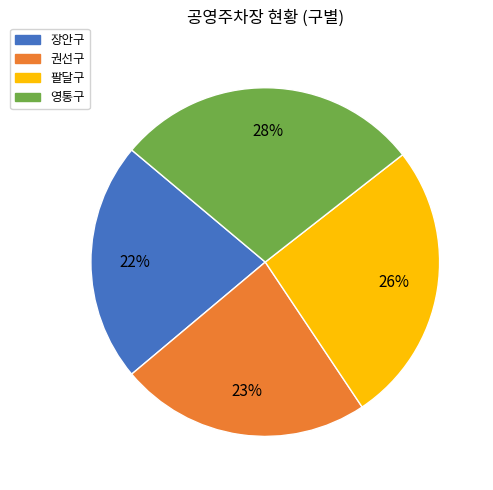

Combined, do 권선구 and 장안구 account for over 50%?

No